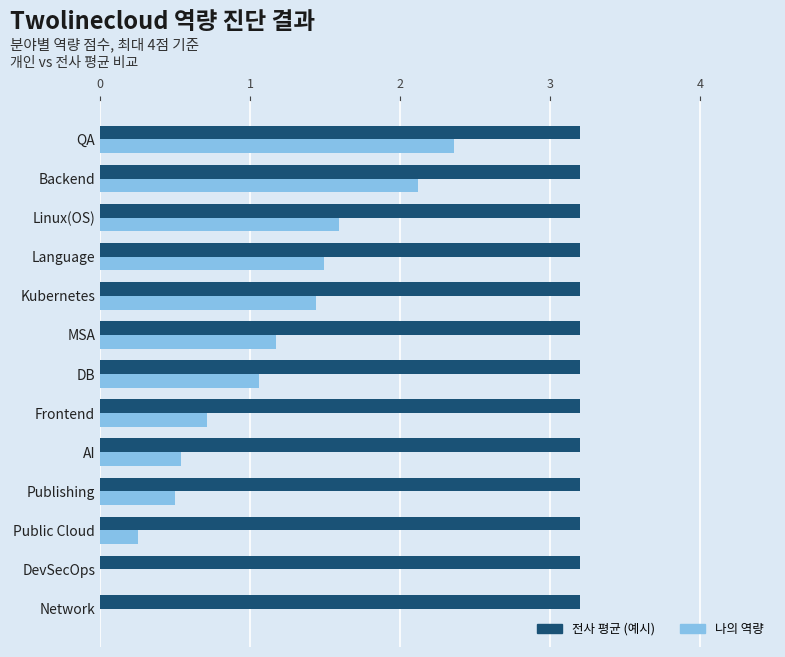

The value of 나의 역량 at Linux(OS) is 0.5. True or false?

False